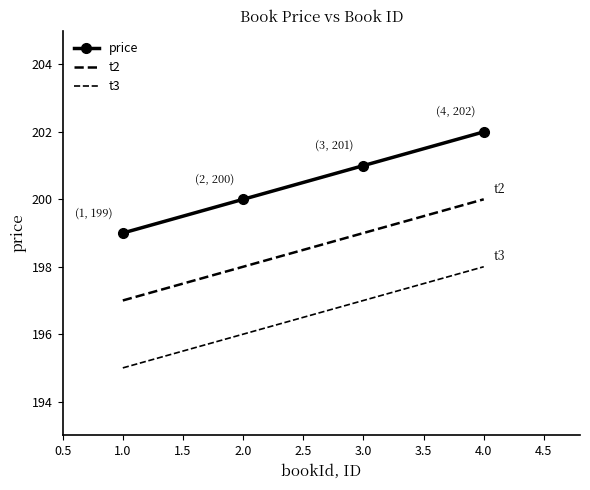

What is the value of the t2 point at the 1st from the left?

197